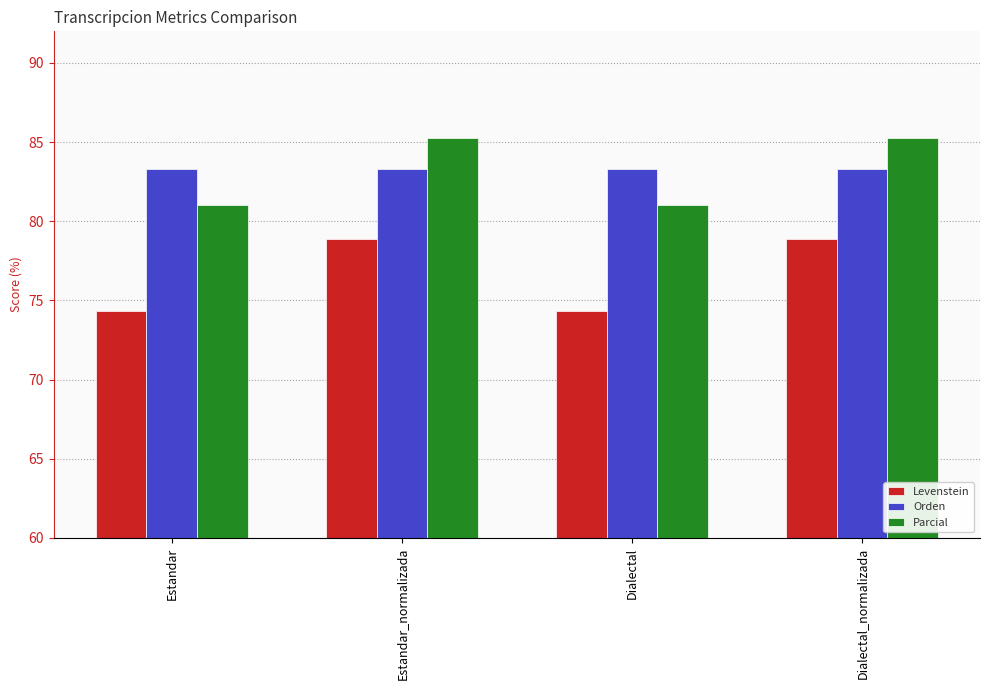

Rank the series at Dialectal from lowest to highest value.

Levenstein, Parcial, Orden